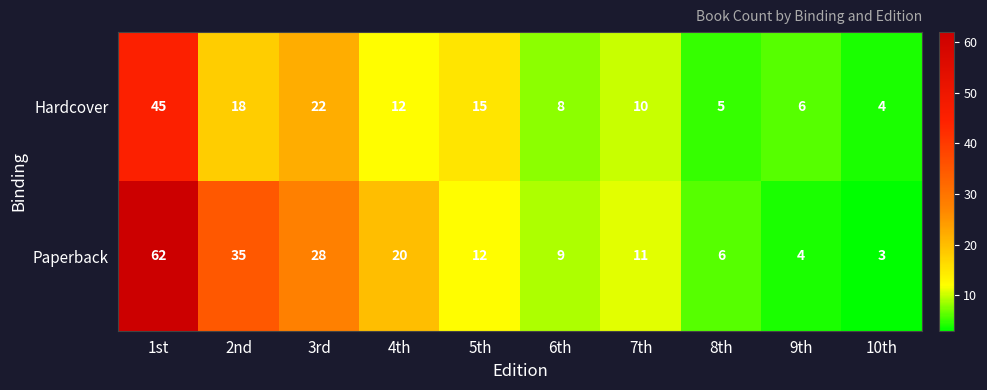

How many series are shown in this chart?

2